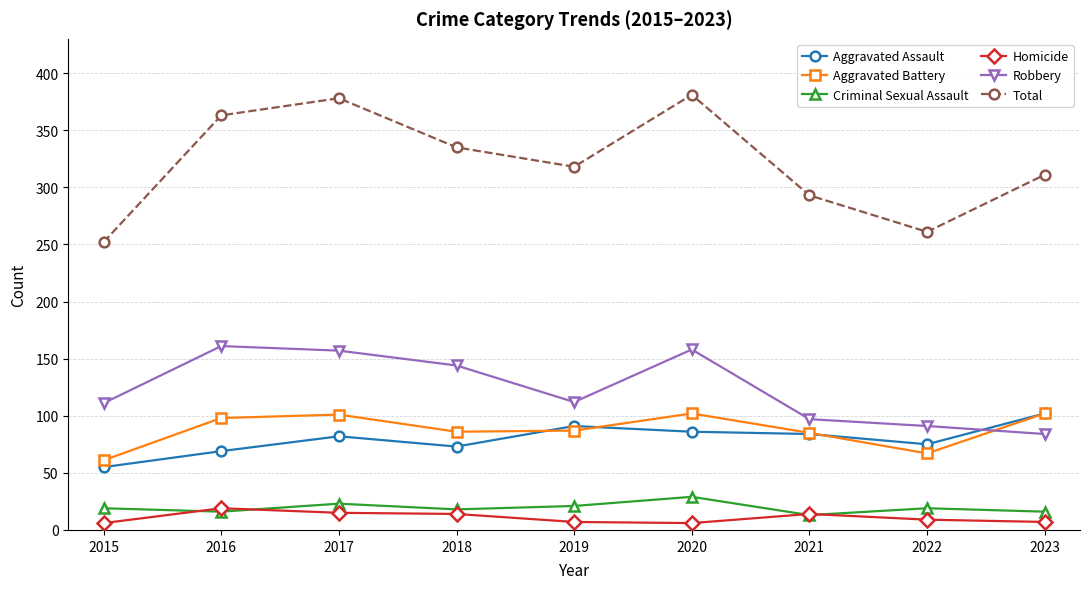

Which series has the largest range (max minus min)?

Total